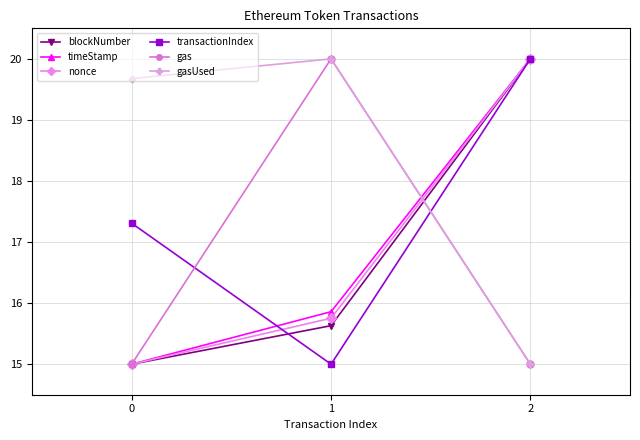

Rank the categories by blockNumber value from lowest to highest.

0, 1, 2